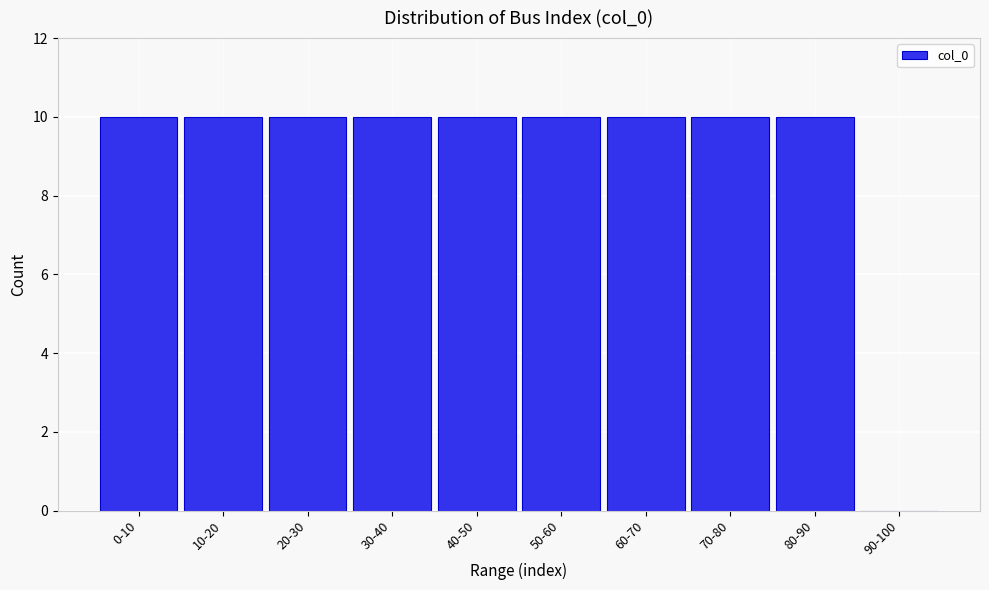

Reading left to right, list all the values displayed in this chart.

0-10=10	10-20=10	20-30=10	30-40=10	40-50=10	50-60=10	60-70=10	70-80=10	80-90=10	90-100=0